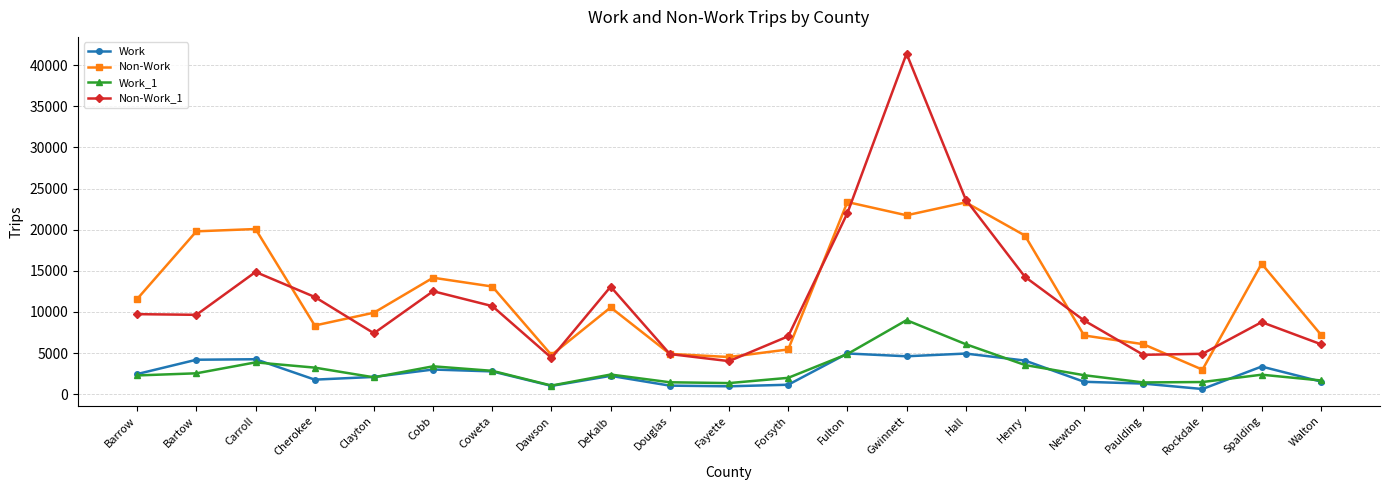

What is the label of the 16th point from the left?

Henry